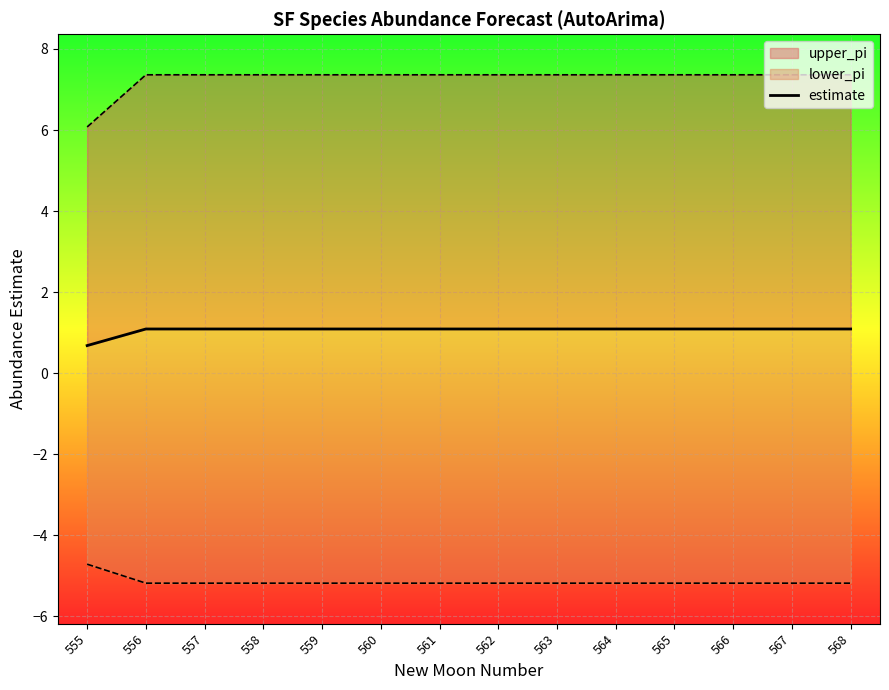

How many values are between 1 and 2?

13